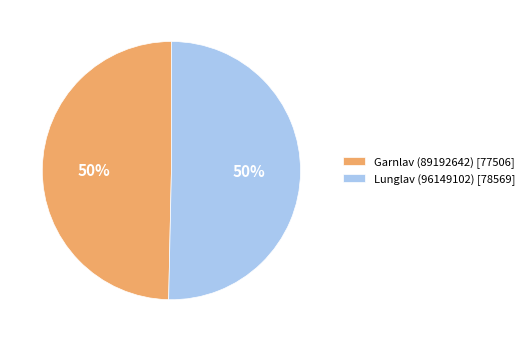

What percentage is the Garnlav (89192642) [77506] slice, to the nearest percent?

50%